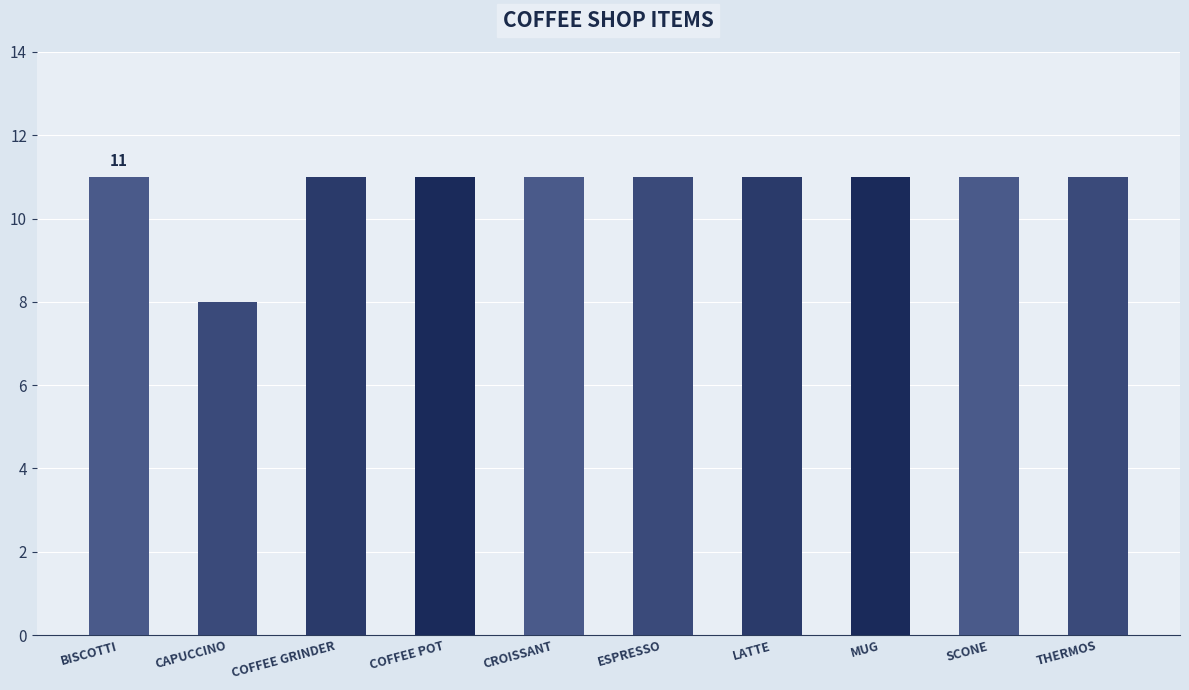

The chart shows a value of 11 at ESPRESSO. True or false?

True